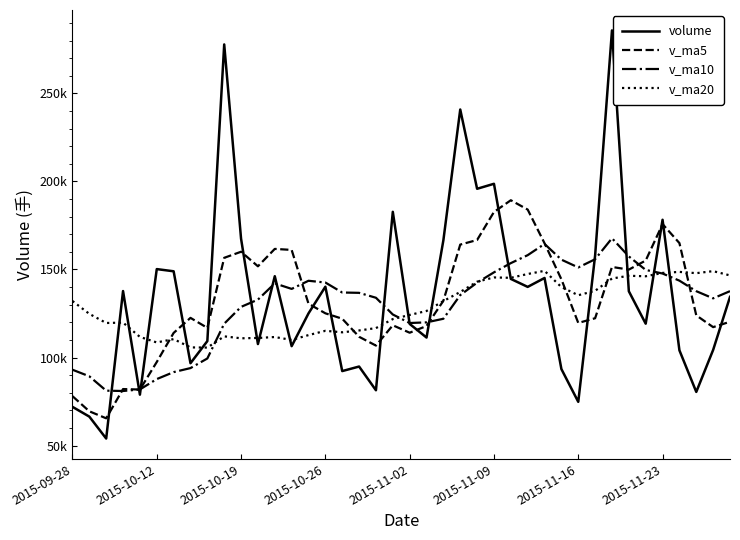

Does the chart have visible grid lines?

No